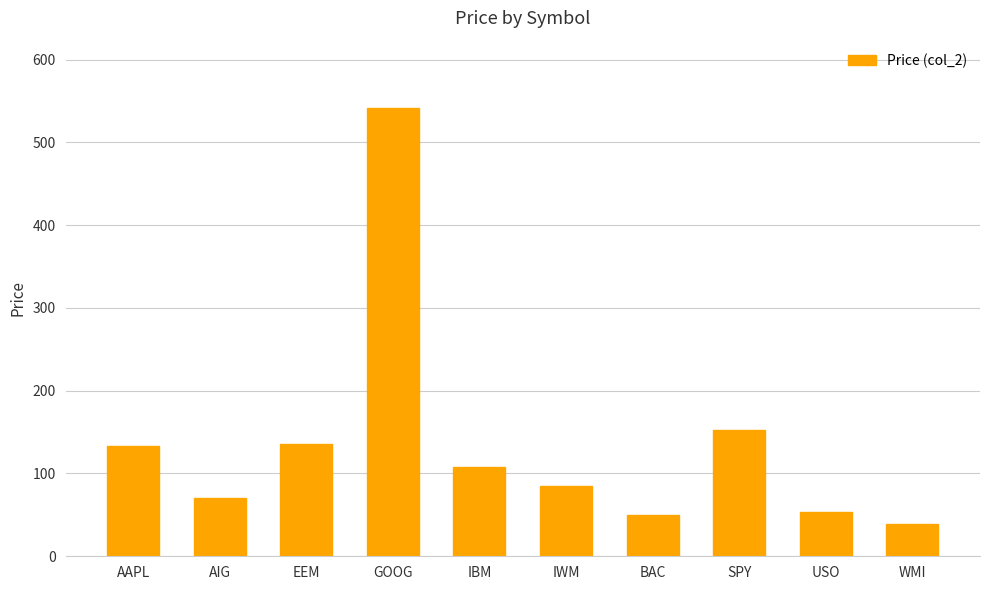

What is the change in value from IBM to USO?

-54.1